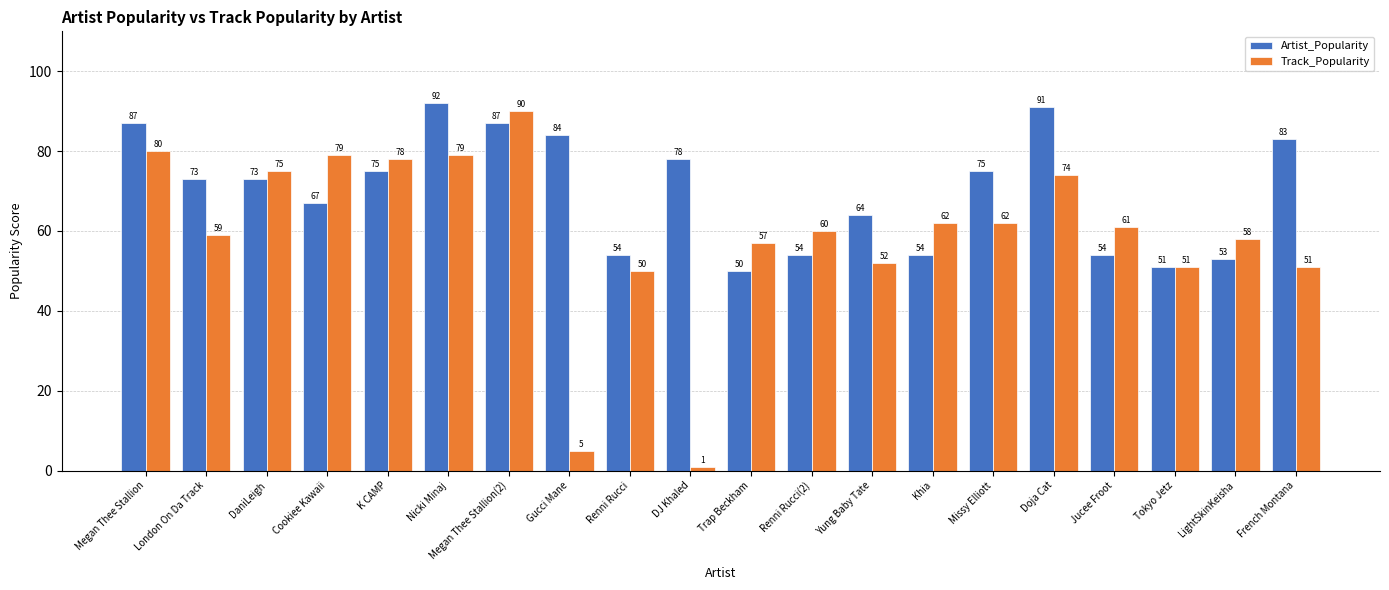

Which series has the largest total across all categories?

Artist_Popularity